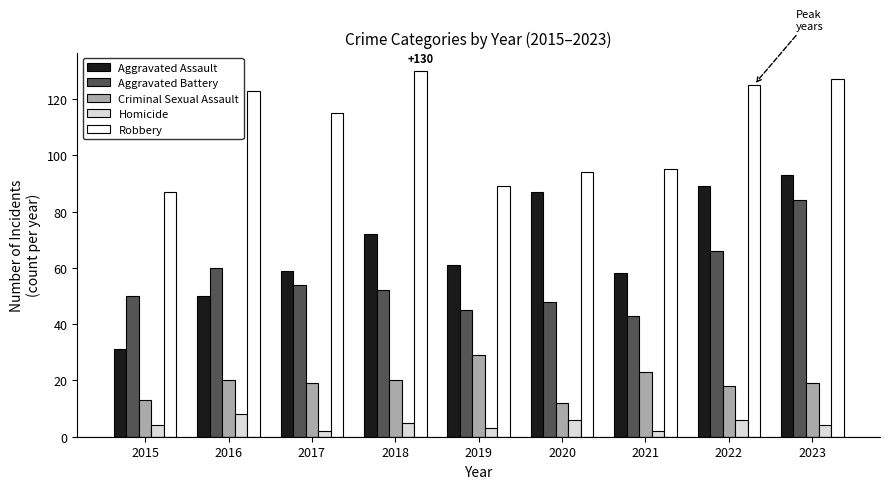

Is the value of Criminal Sexual Assault at 2023 greater than the value of Aggravated Assault at 2017?

No